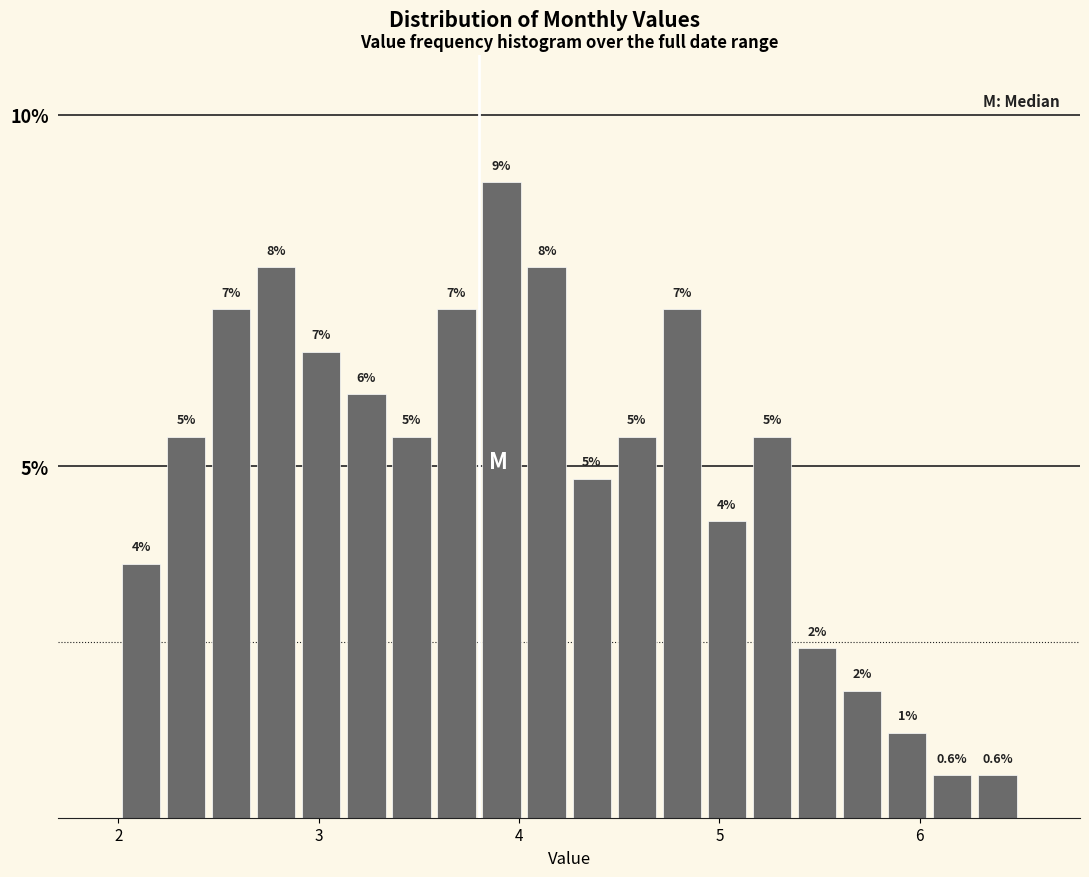

Around what value on the x-axis is the tallest bar? Give the approximate position of its centre, as read against the axis.

3.9